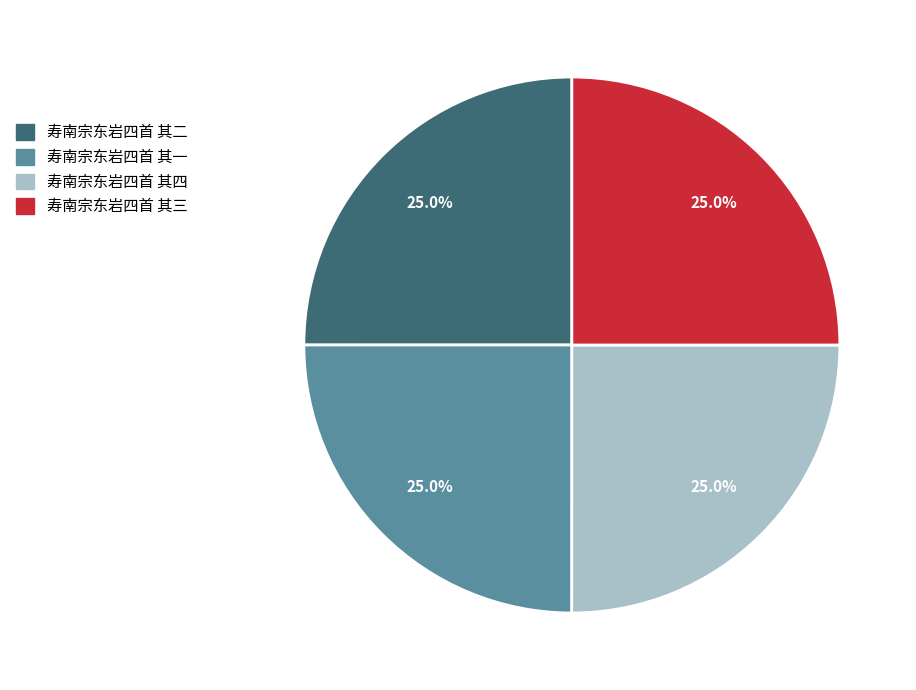

What is the ratio of the value at 寿南宗东岩四首 其一 to the value at 寿南宗东岩四首 其三?

1.0